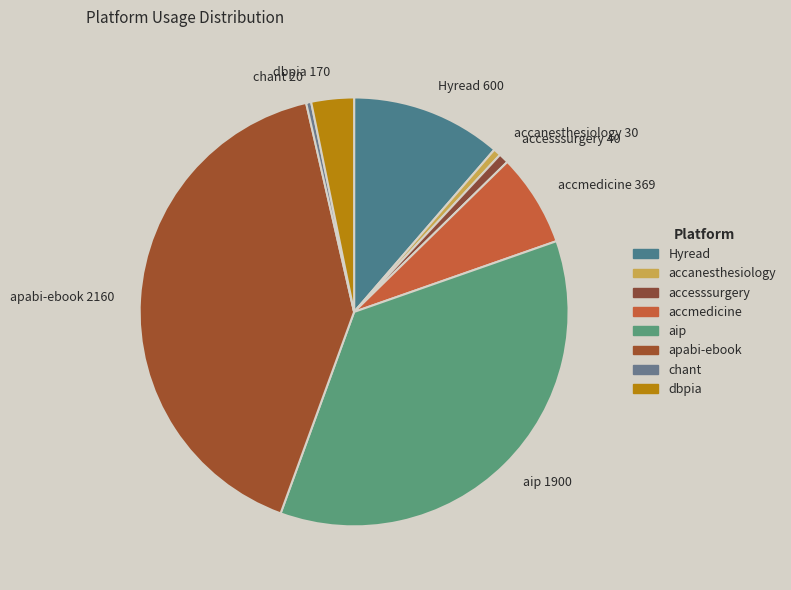

Which slice is the largest?

apabi-ebook